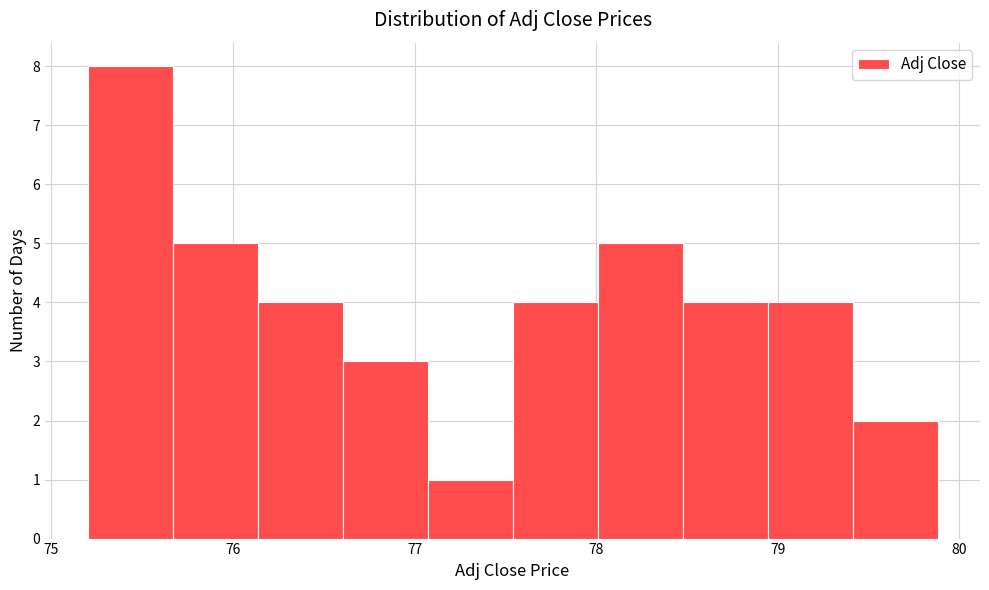

Over which range of the x-axis is the bar tallest?

75.2 to 75.7